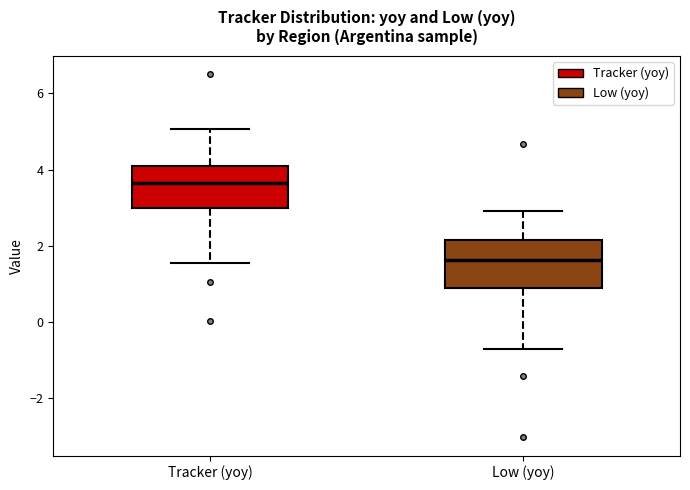

Reading left to right, transcribe this box plot: for each box, give where its median line is, the range the box spans, and where its two whiskers end, as read against the y-axis. The values are not printed on the chart, so give them approximately, as read against the axis.

Tracker (yoy): median 3.6, box 3.0 to 4.0, whiskers 1.6 to 5.0
Low (yoy): median 1.6, box 0.8 to 2.2, whiskers -0.8 to 3.0